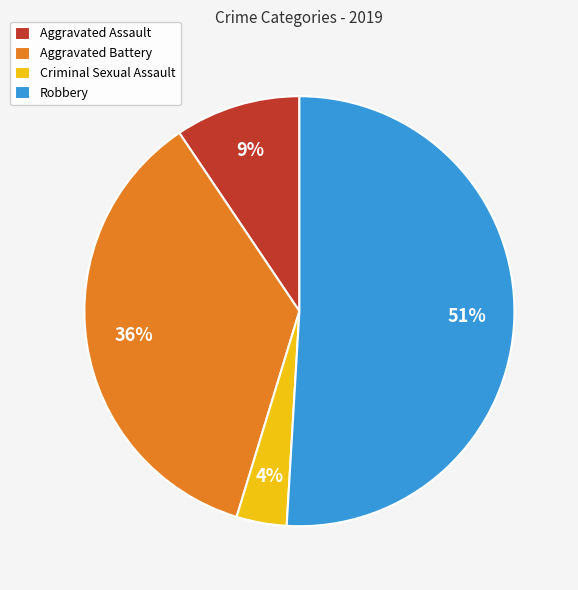

The Aggravated Battery slice represents 48% of the pie. True or false?

False